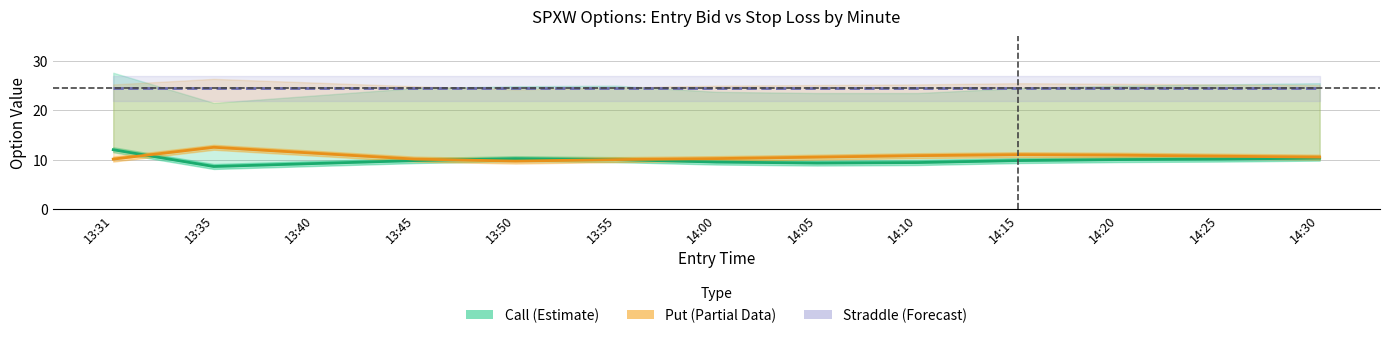

Which category has the highest value across all series?

13:31